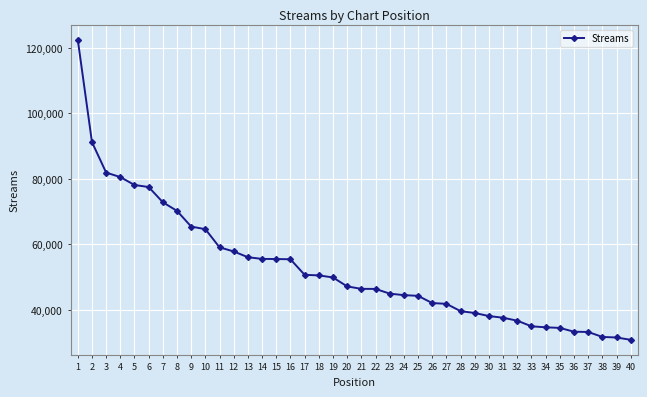

What is the sum of all values?

2108411